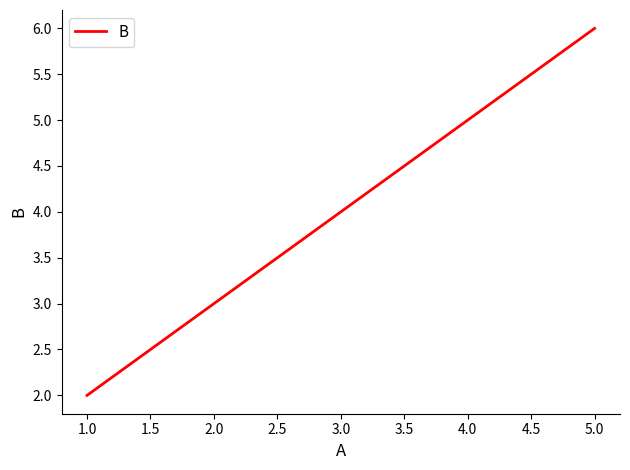

Is it true that the value at 3.0 is 4?

True